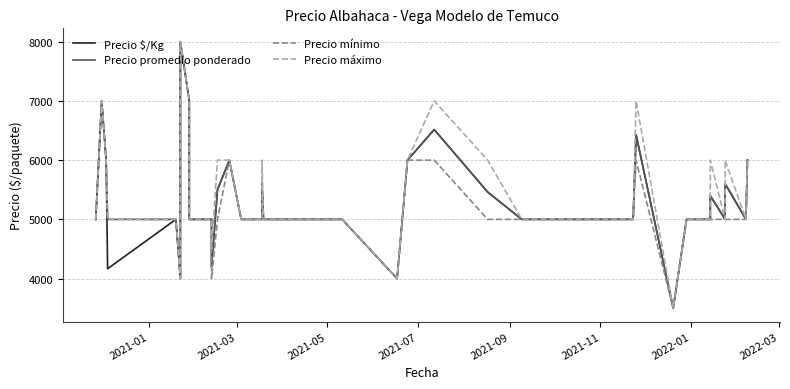

In Precio mínimo, how many points are lower than both neighbors (excluding endpoints)?

4